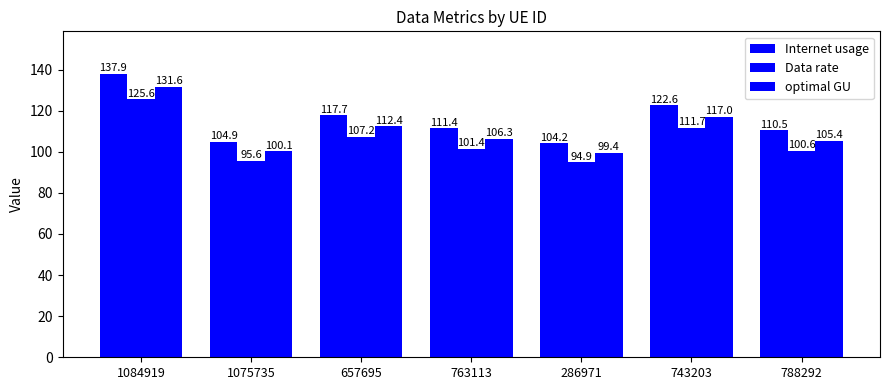

Rank the categories by Internet usage value from highest to lowest.

1084919, 743203, 657695, 763113, 788292, 1075735, 286971